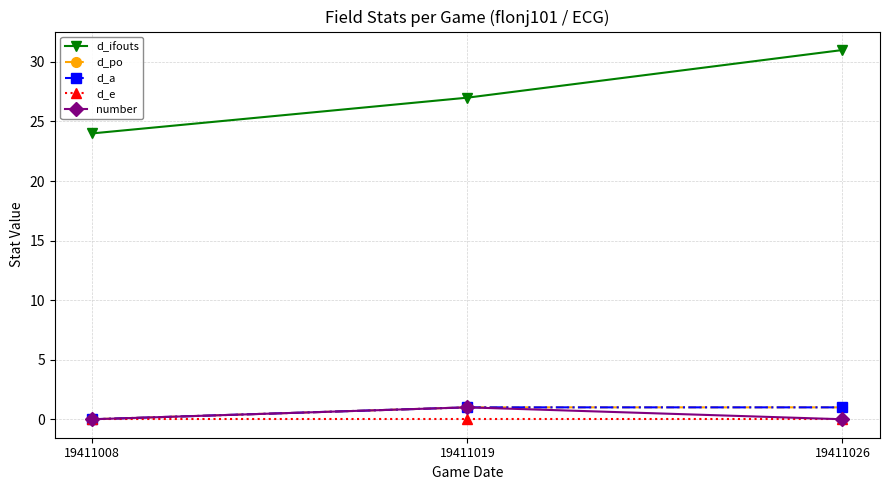

Which category has the highest value in the number series?

19411019